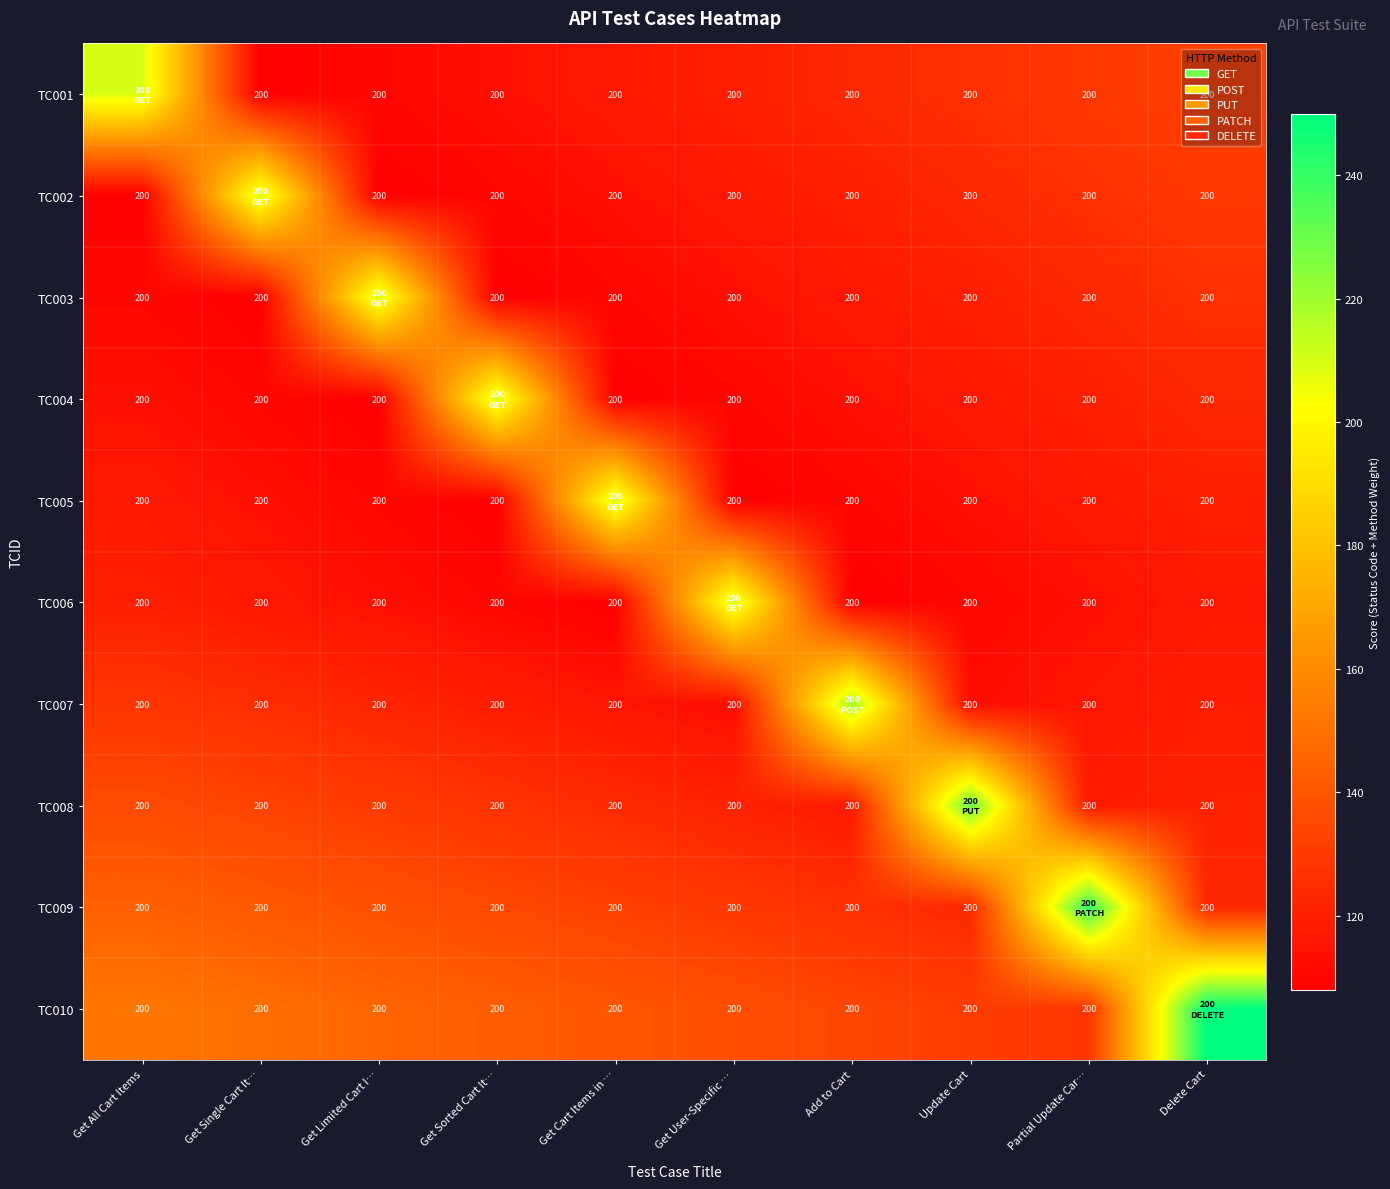

The value of TC009 at Add to Cart is 200. True or false?

True